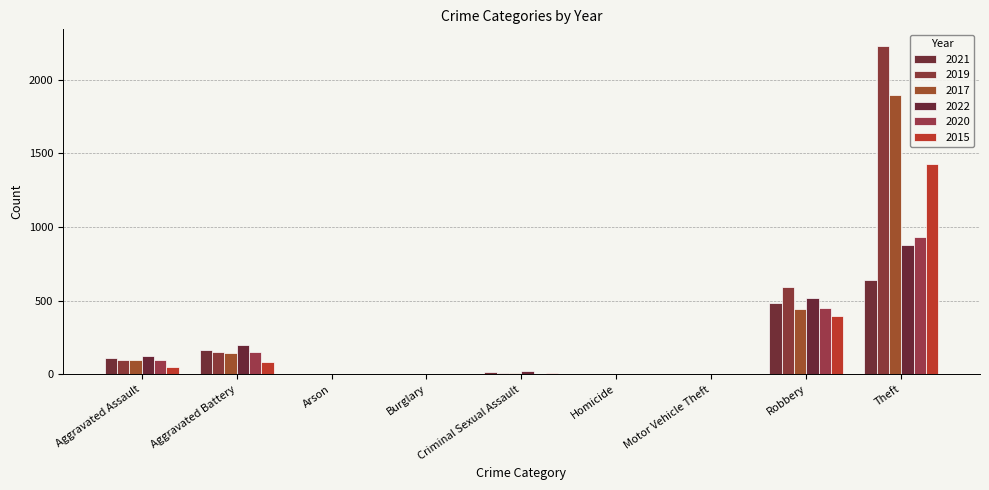

What is the sum of the 2021 values at Arson and Criminal Sexual Assault?

16